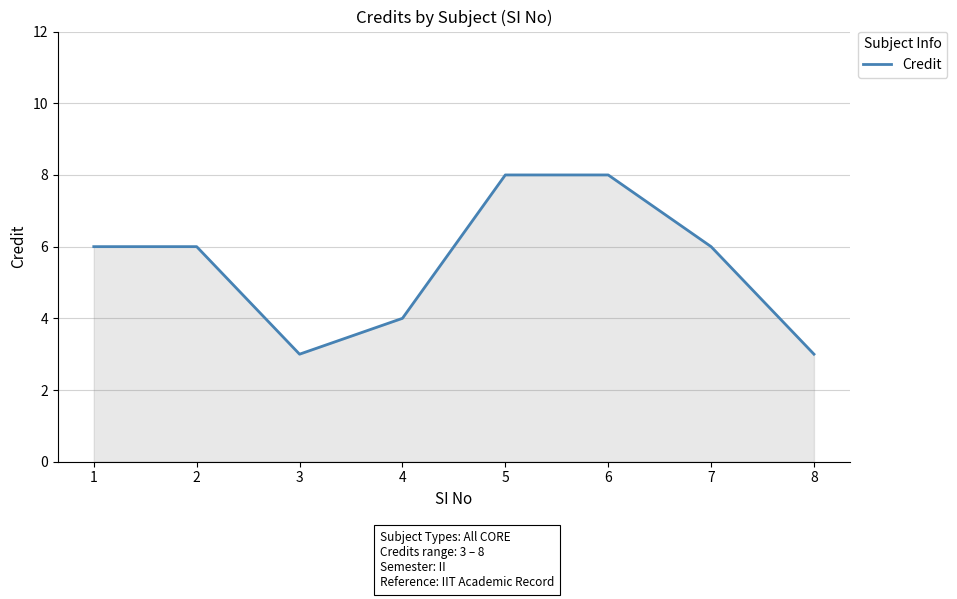

What is the greatest value displayed?

8